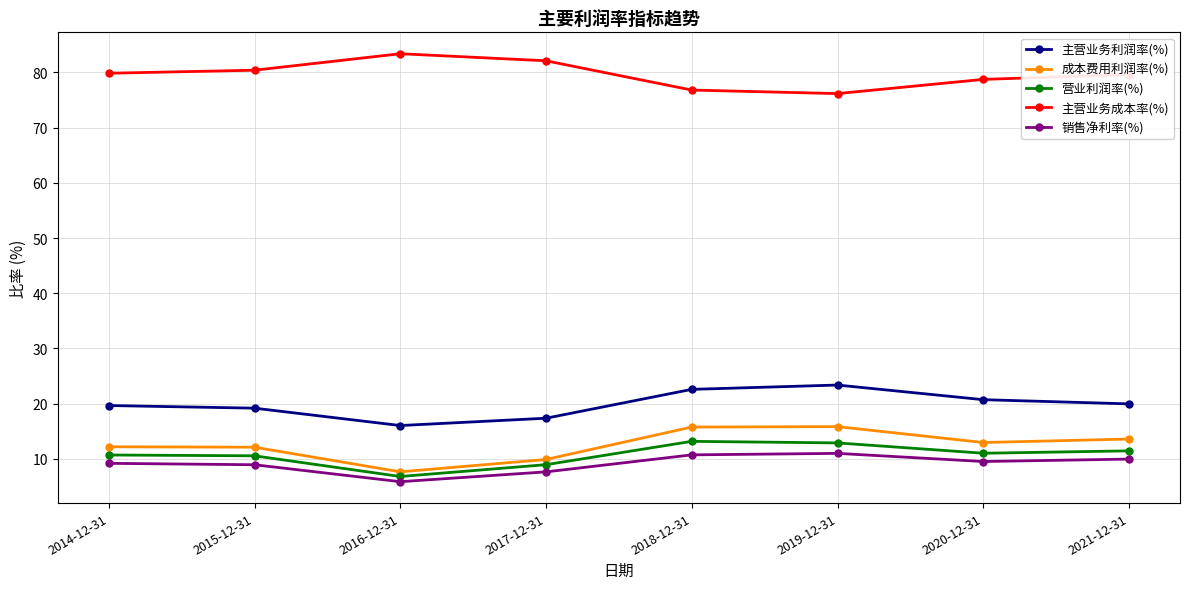

At 2020-12-31, list the series in order from largest to smallest.

主营业务成本率(%), 主营业务利润率(%), 成本费用利润率(%), 营业利润率(%), 销售净利率(%)